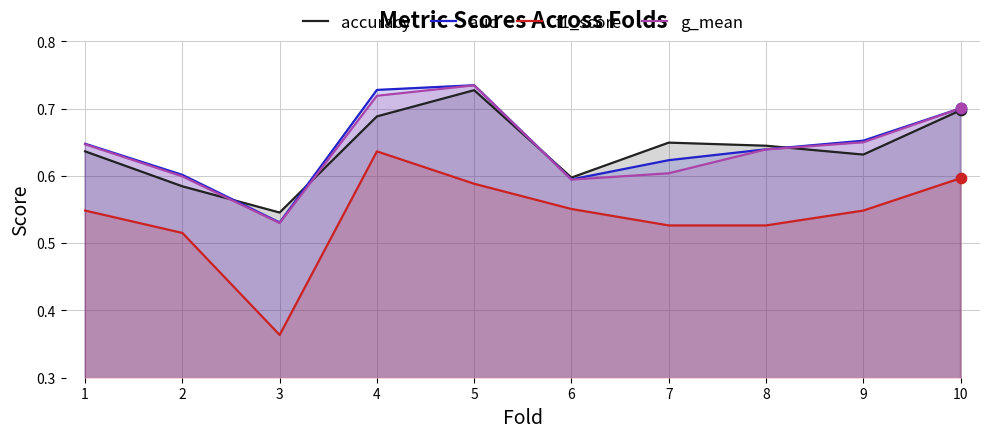

At which label does f1_score reach its peak?

4